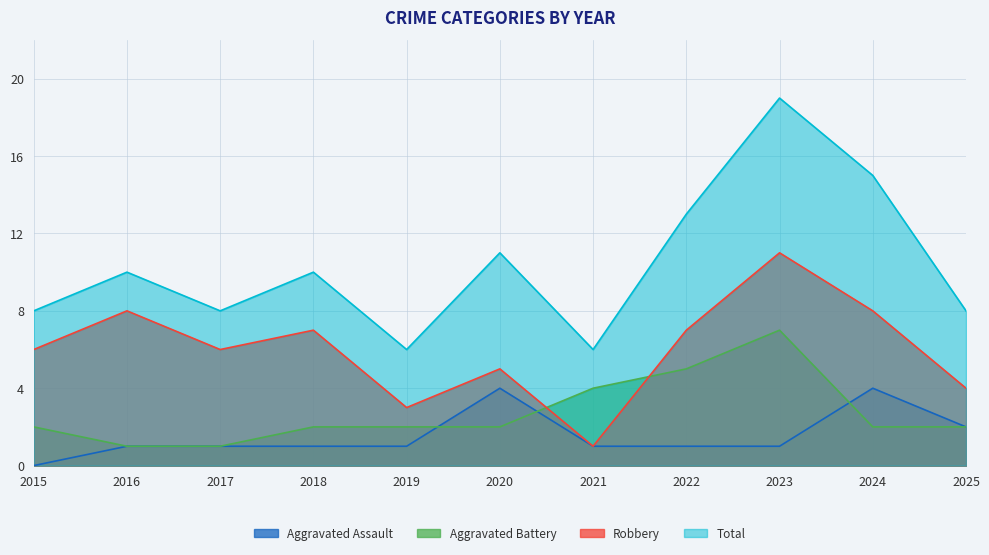

What is the sum of all Aggravated Battery values?

30